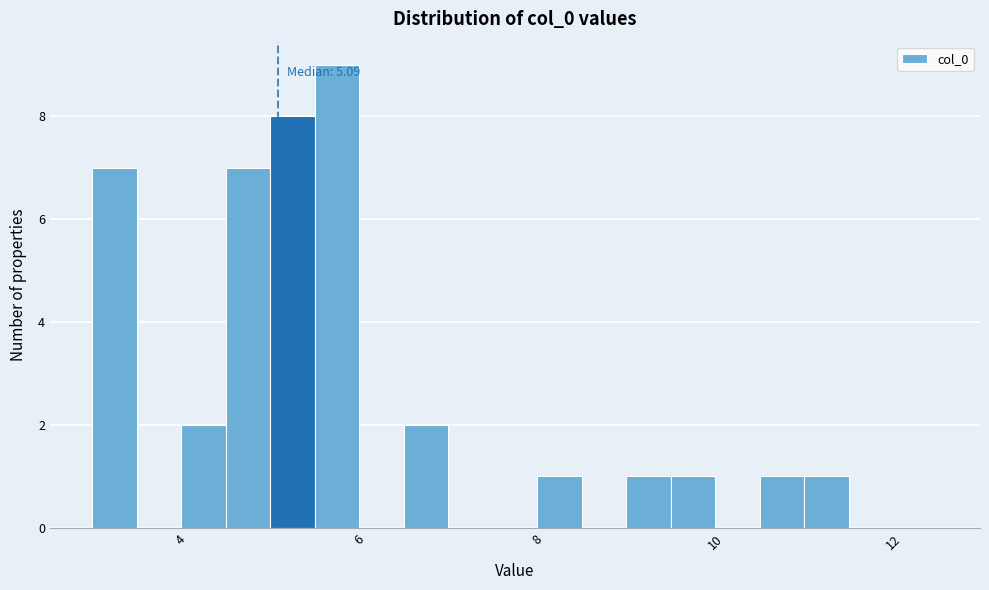

Read against the x-axis, roughly where is the centre of the tallest bar?

5.8